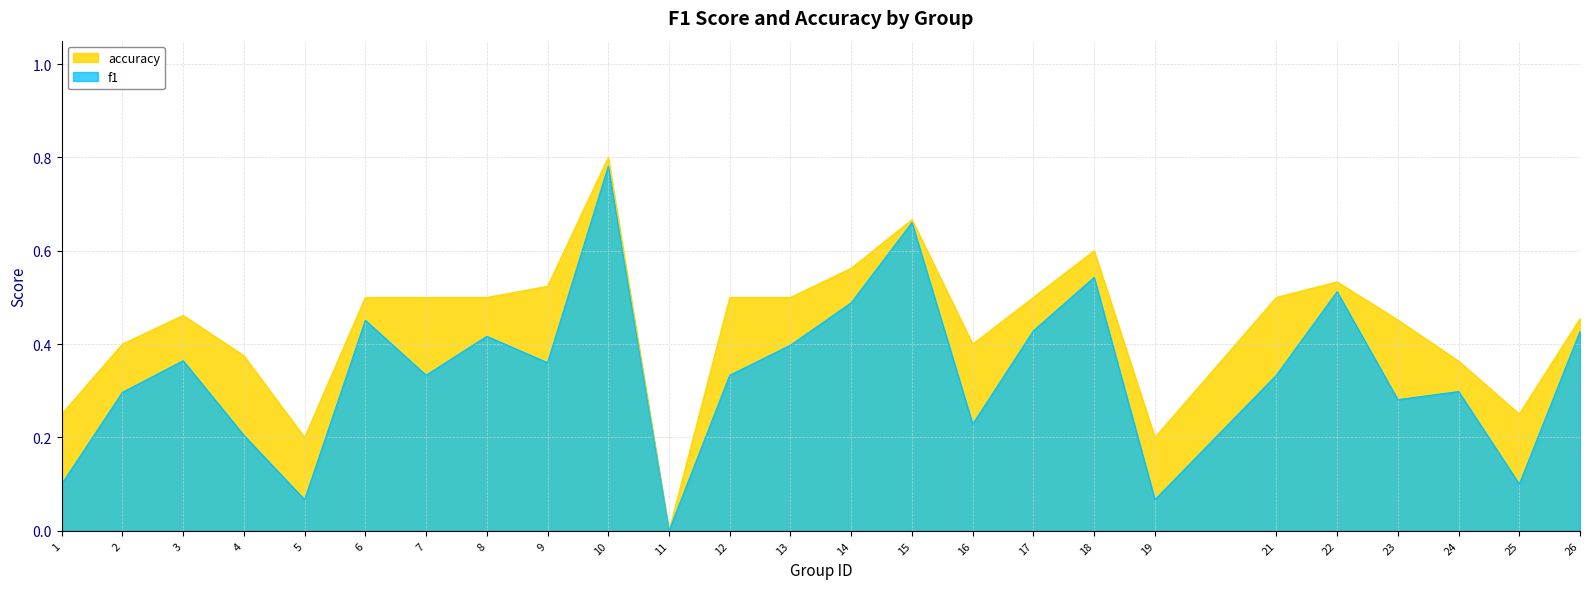

What is the value of the accuracy point at the 1st from the left?

0.2